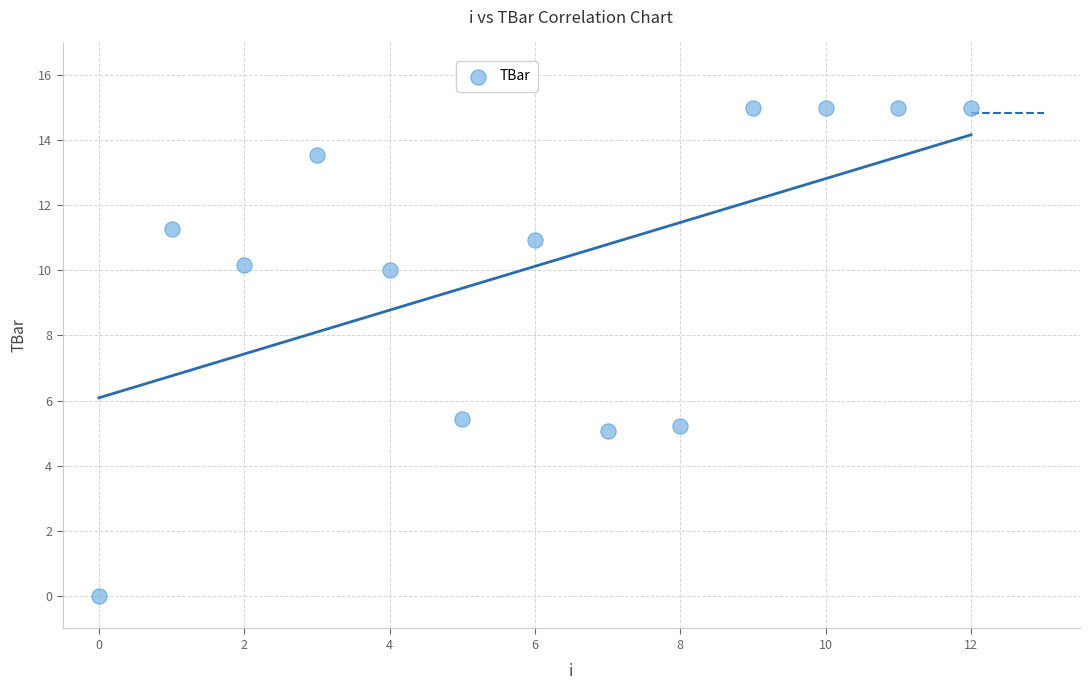

What Y value in the scatter plot is closest to 7?

5.4